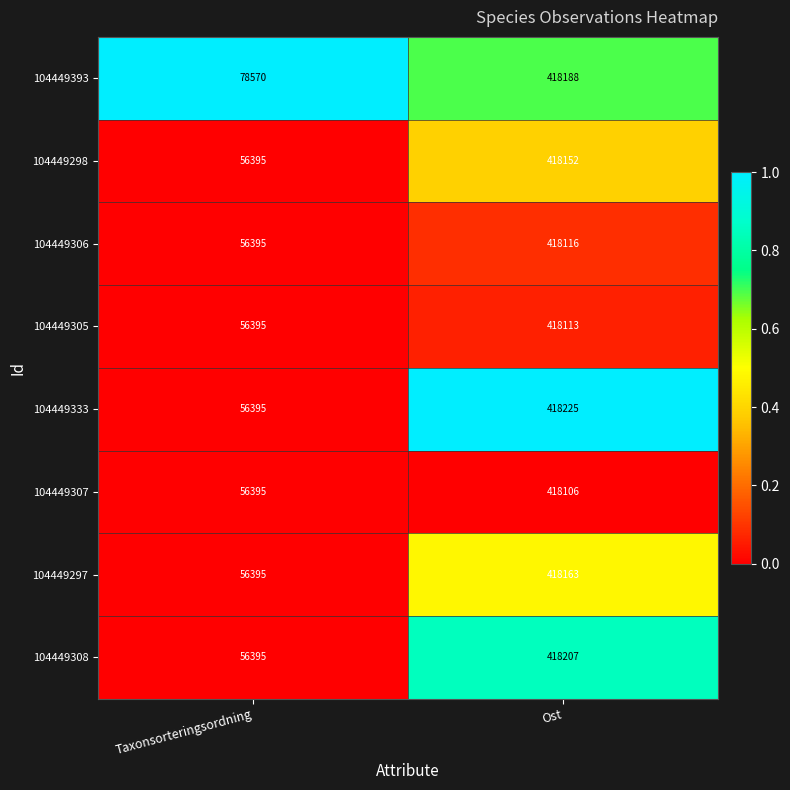

Which series has the largest total across all categories?

104449393